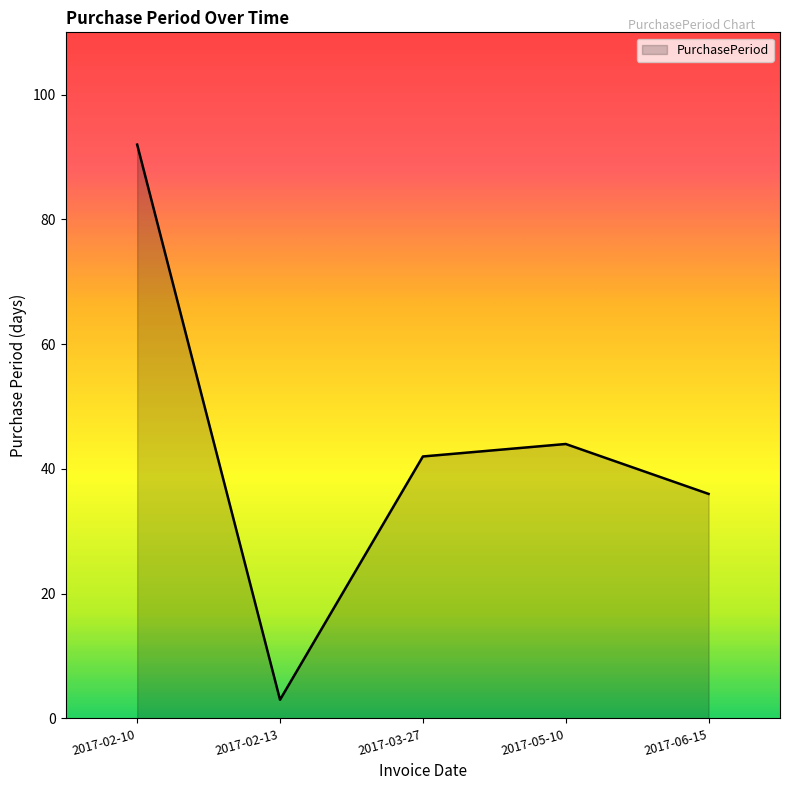

Is it true that the value at 2017-03-27 is 42?

True